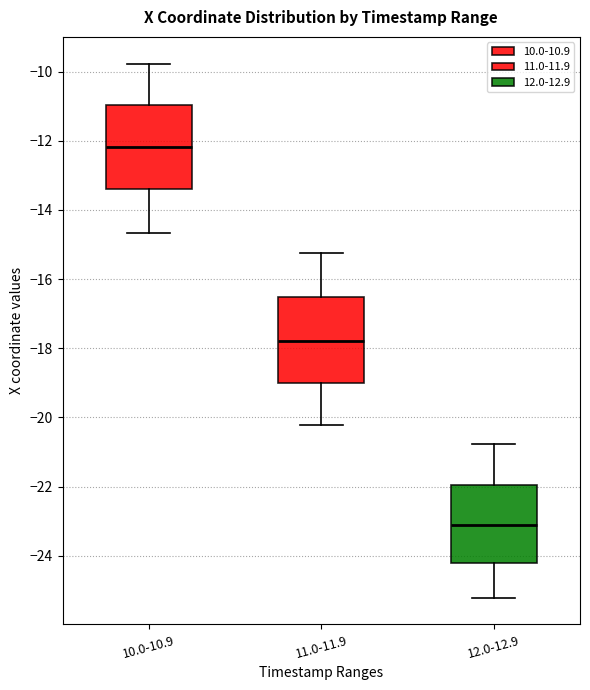

Reading left to right, read every box against the y-axis: the position of its median line, the range the box covers, and the ends of its whiskers. The values are not printed on the chart, so give them approximately, as read against the axis.

10.0-10.9: median -12.2, box -13.4 to -11.0, whiskers -14.6 to -9.8
11.0-11.9: median -17.8, box -19.0 to -16.6, whiskers -20.2 to -15.2
12.0-12.9: median -23.2, box -24.2 to -22.0, whiskers -25.2 to -20.8